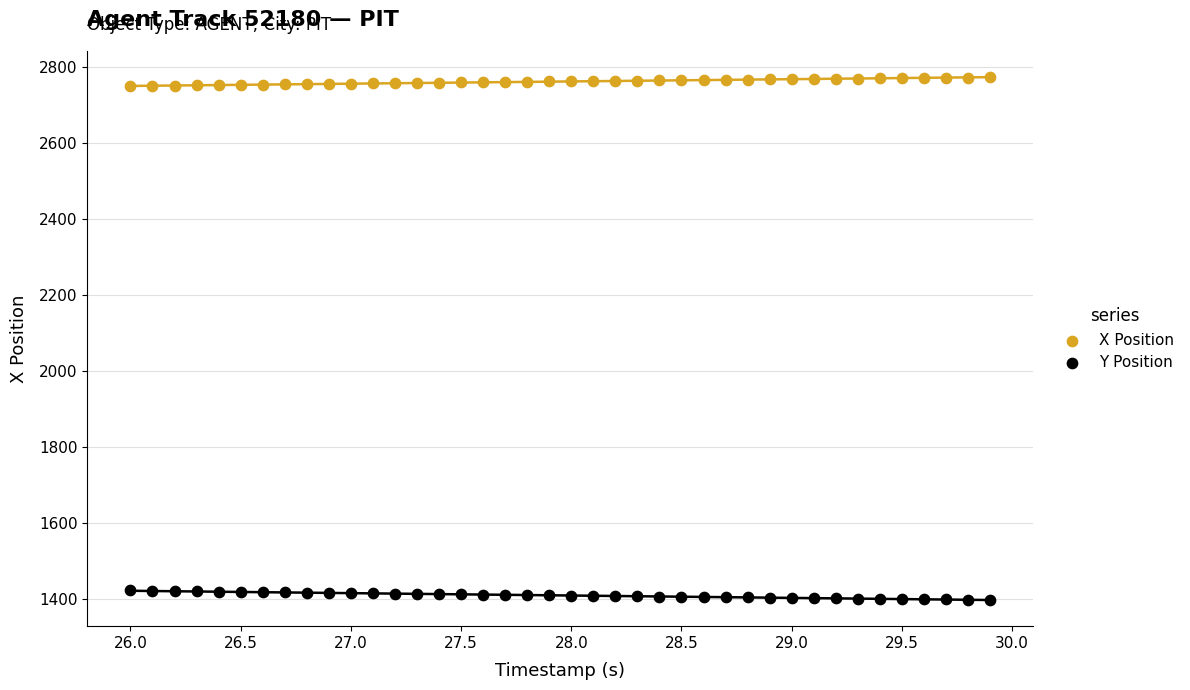

Which series reaches the maximum Y coordinate?

X Position